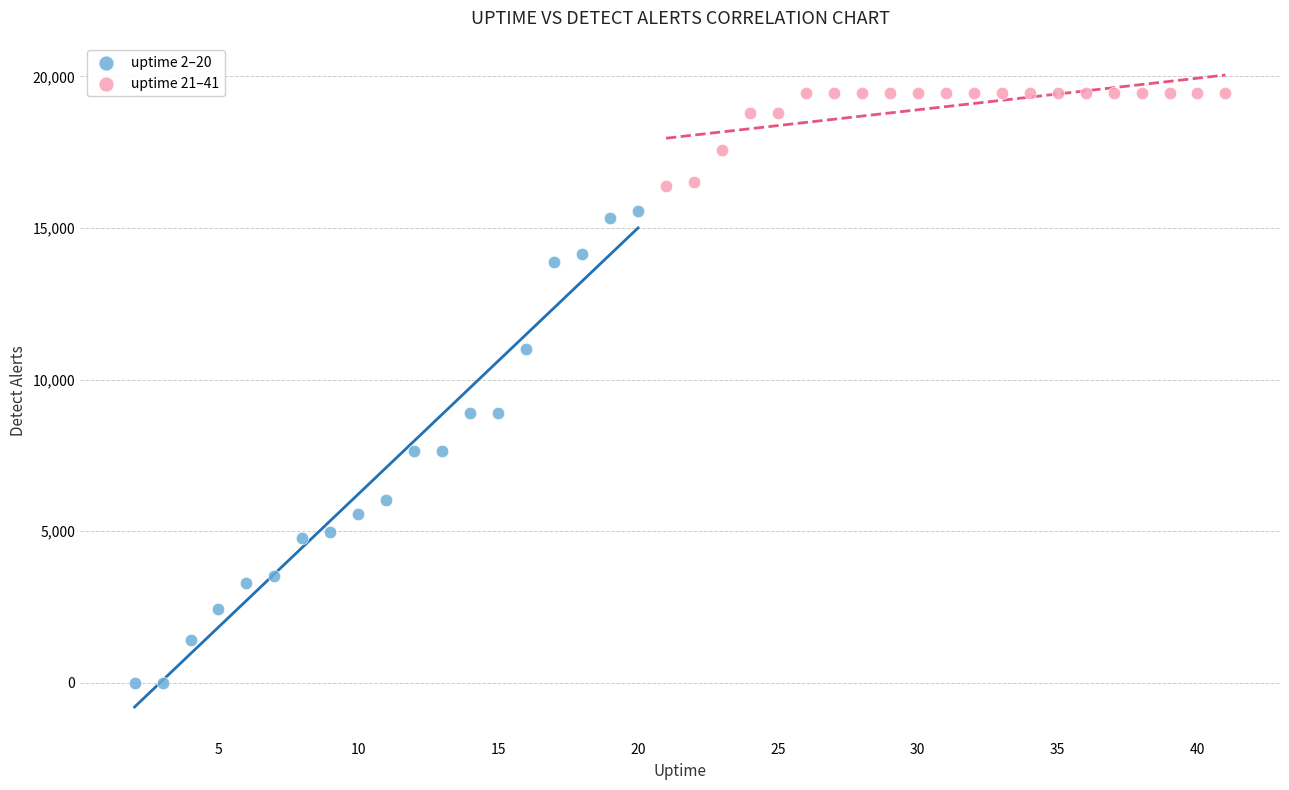

Which series reaches the maximum Y coordinate?

uptime 21–41